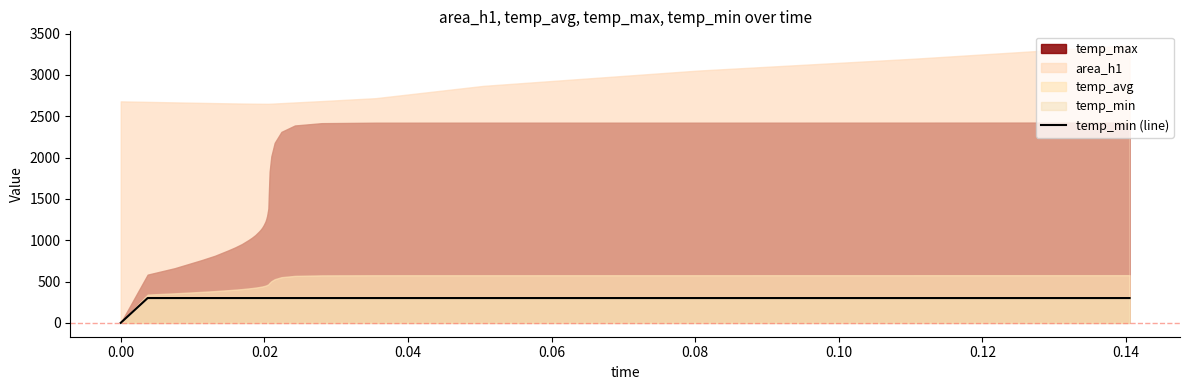

What is the maximum value for temp_min (line)?

300.0